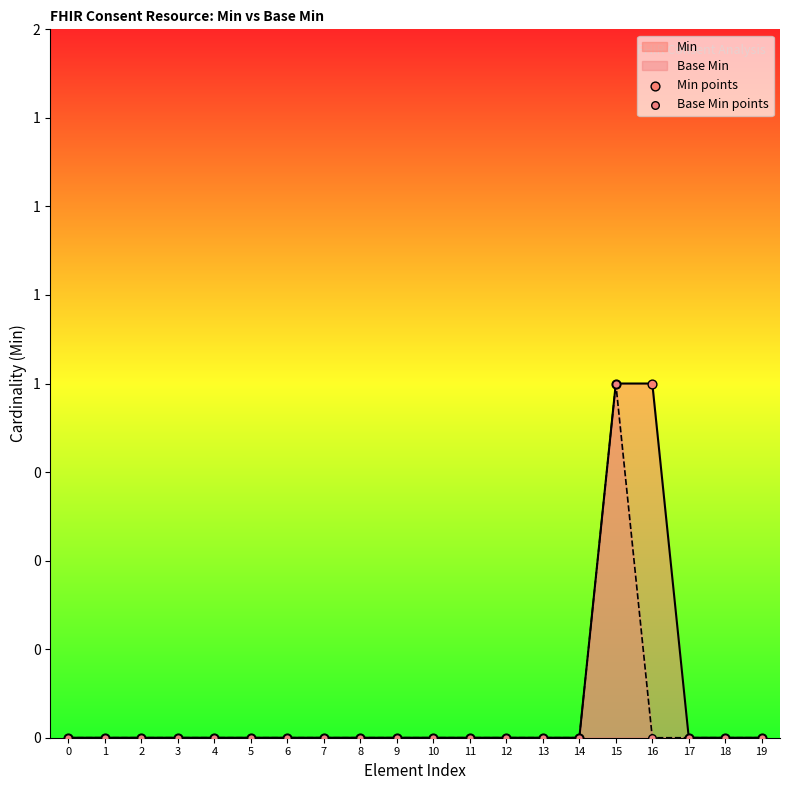

Which series has the widest spread of Y values?

Min points